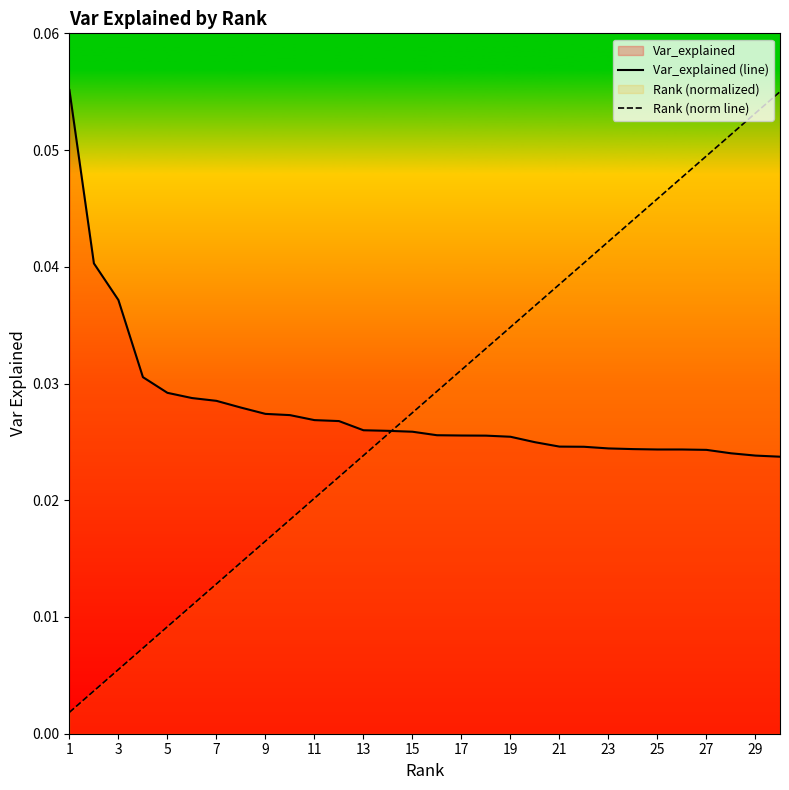

Which category has the lowest value across all series?

1